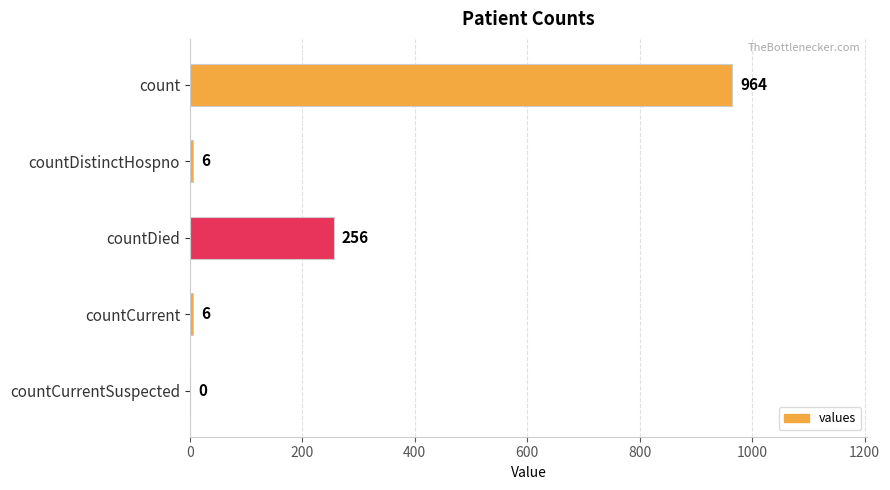

What is the greatest value displayed?

964